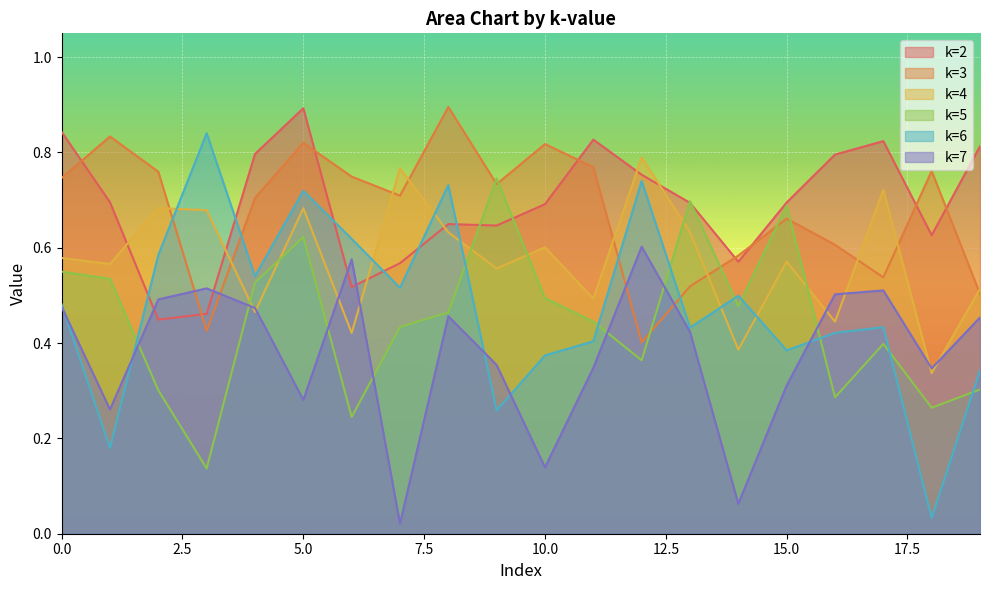

What is the value of the k=3 point at the 2nd from the left?

0.8